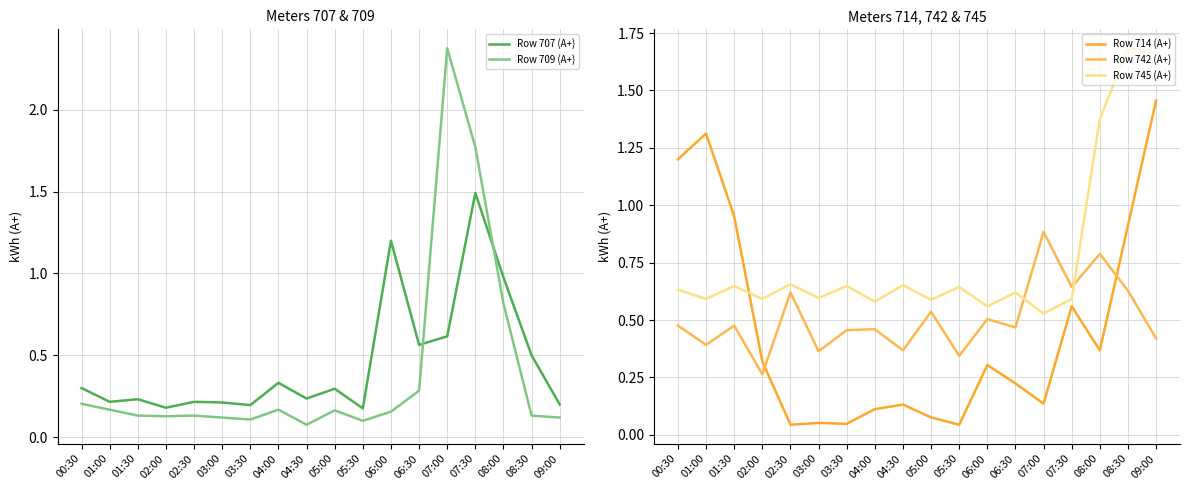

The value of Row 742 (A+) at 06:00 is 0.5. True or false?

True